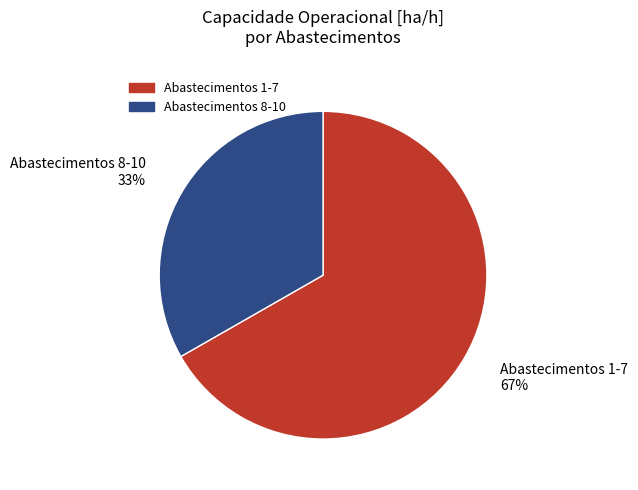

Does any single category account for the majority?

Yes